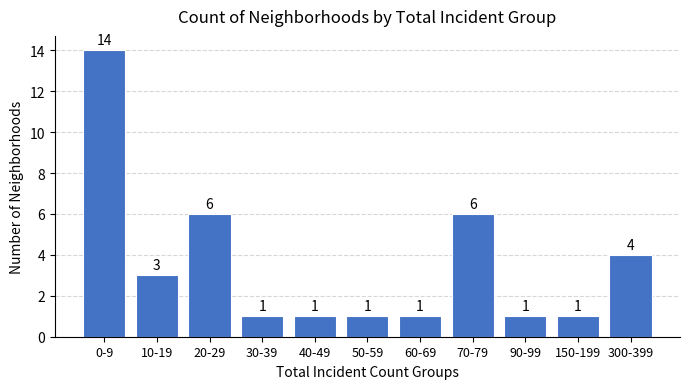

Reading right to left, what are all the values shown in this chart?

4	1	1	6	1	1	1	1	6	3	14